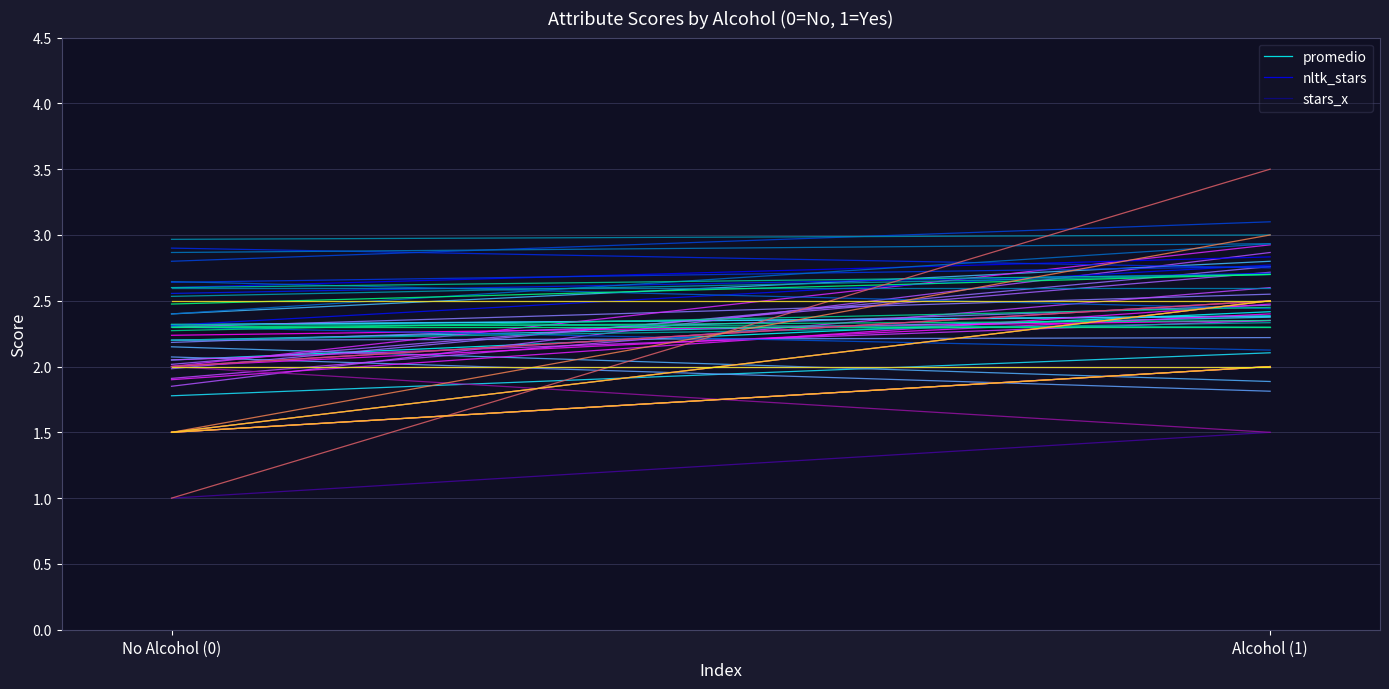

What is the lowest value of the stars_x series?

1.5